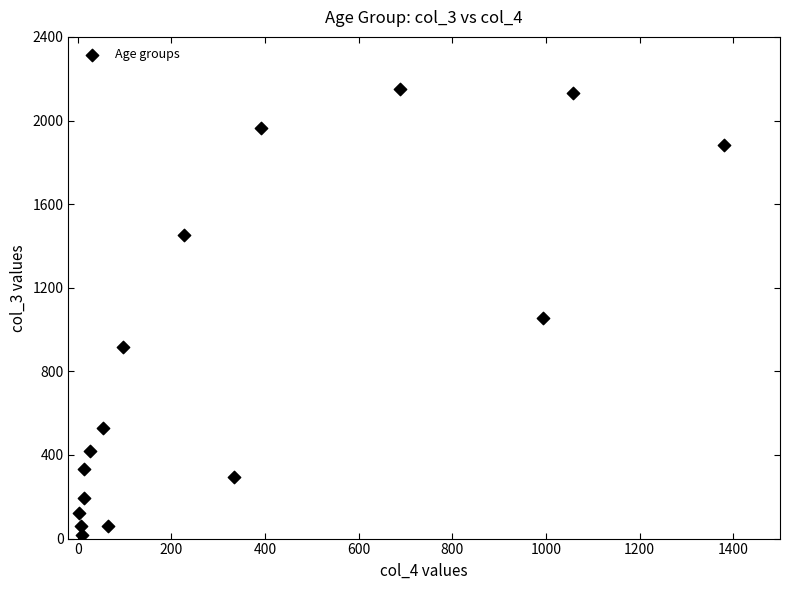

What is the range of X values (max minus min)?

1379